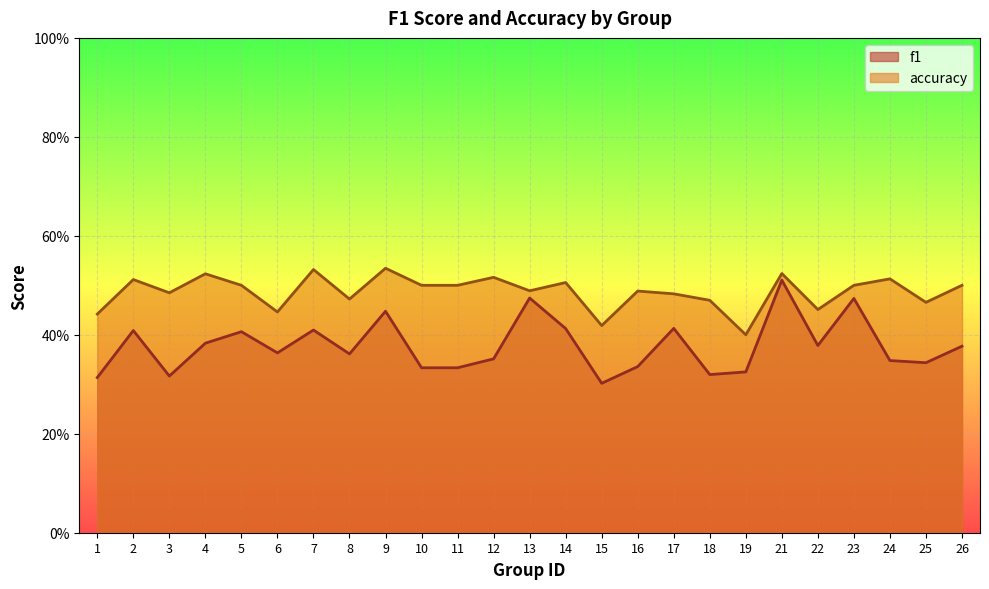

Which series has the largest total across all categories?

accuracy